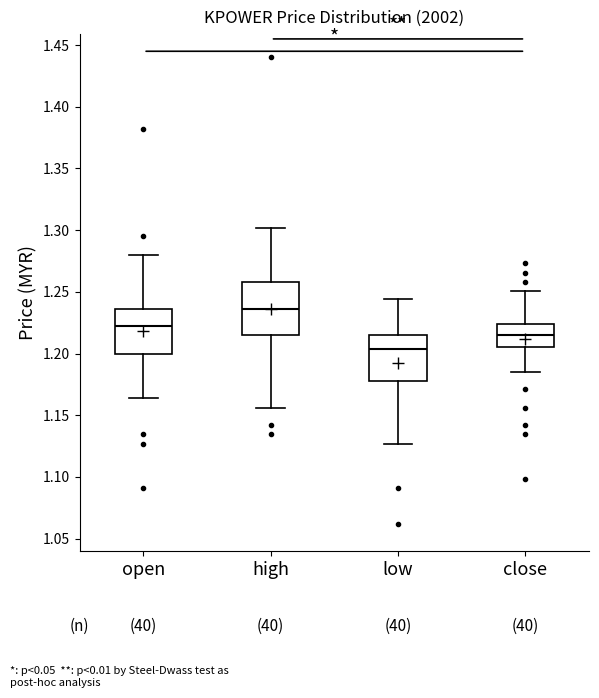

Where is the lower edge of the box for close on the y-axis? The values are not printed on the chart, so give them approximately, as read against the axis.

1.205